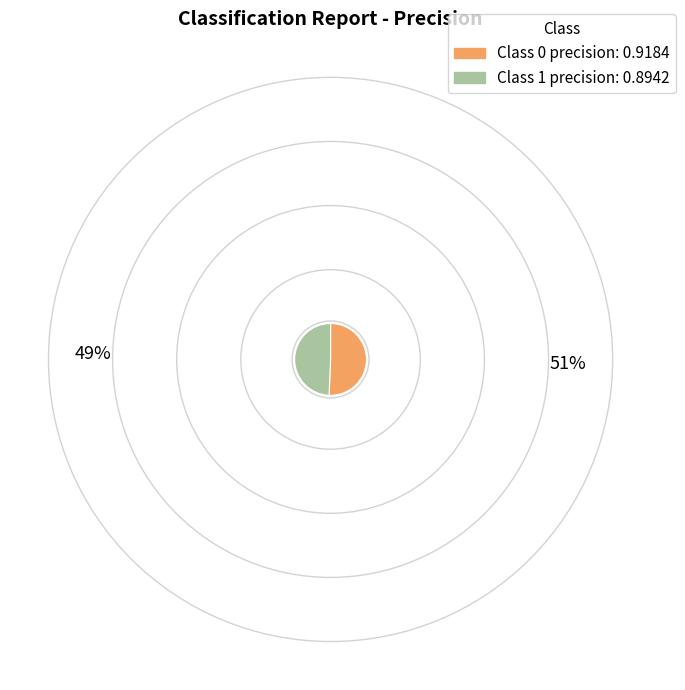

Is there a majority slice in this chart?

Yes